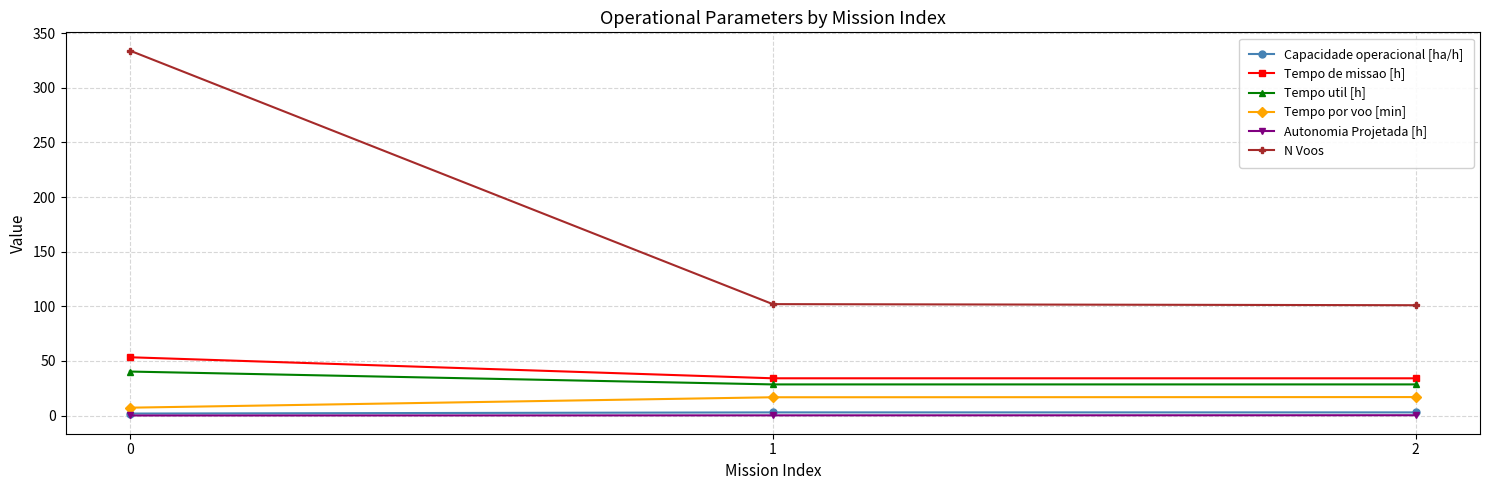

True or false: Tempo util [h] has a value of 40.3 at 0.

True